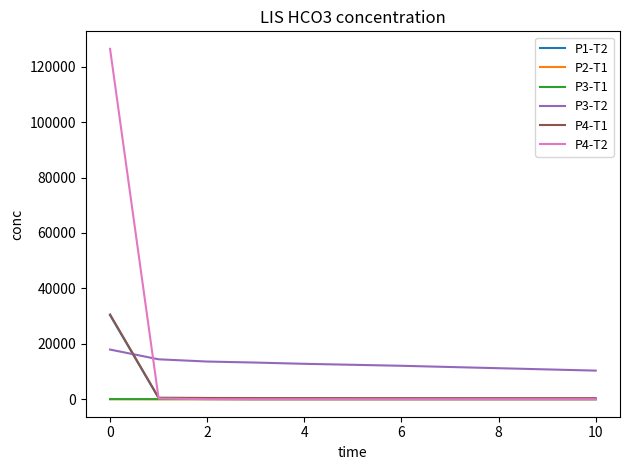

True or false: P1-T2 and P3-T2 cross at least once.

True